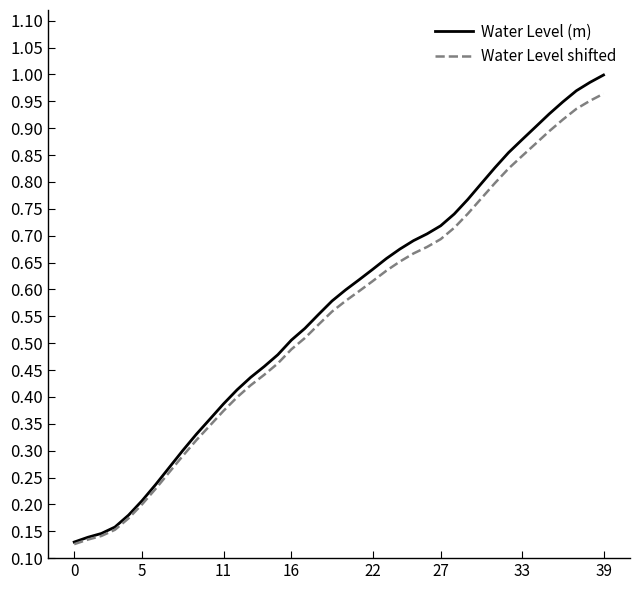

How many lines are shown in the chart?

2